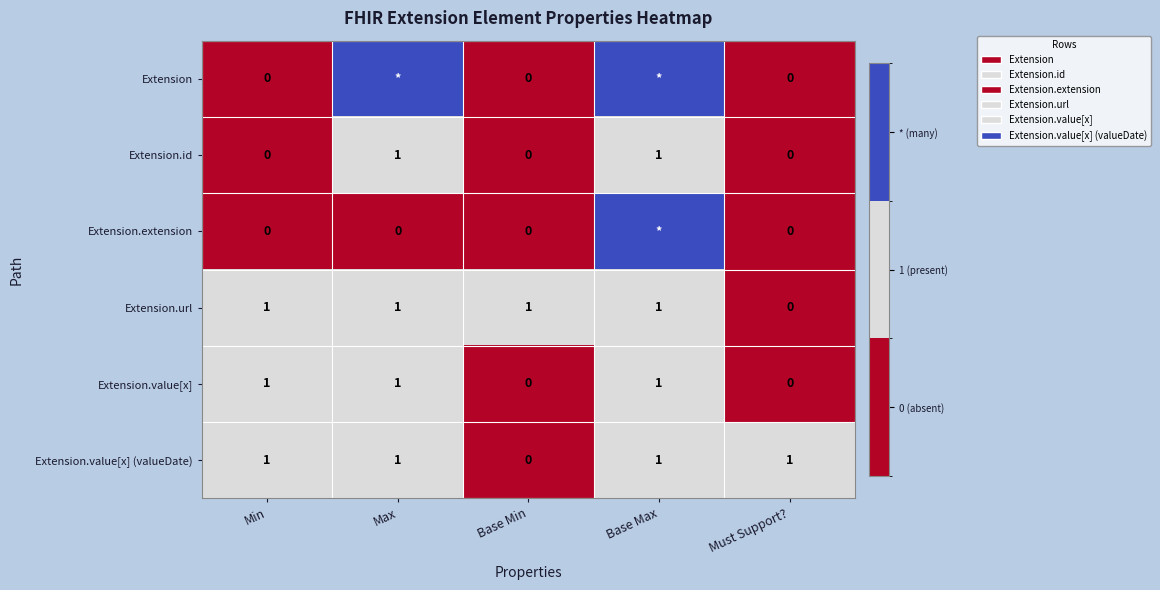

At how many categories does at least one series exceed 0?

5